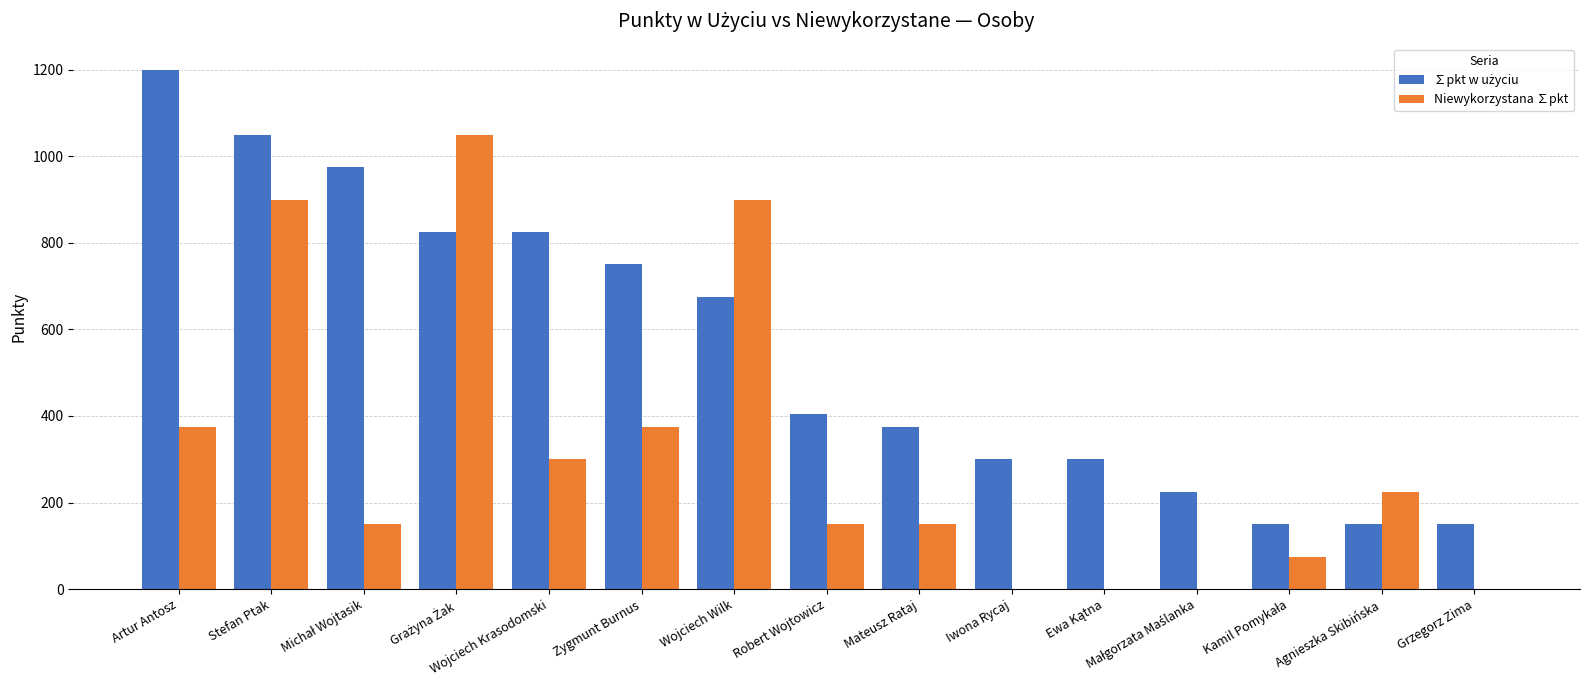

Is it true that Niewykorzystana ∑pkt equals 300 at Wojciech Krasodomski?

True